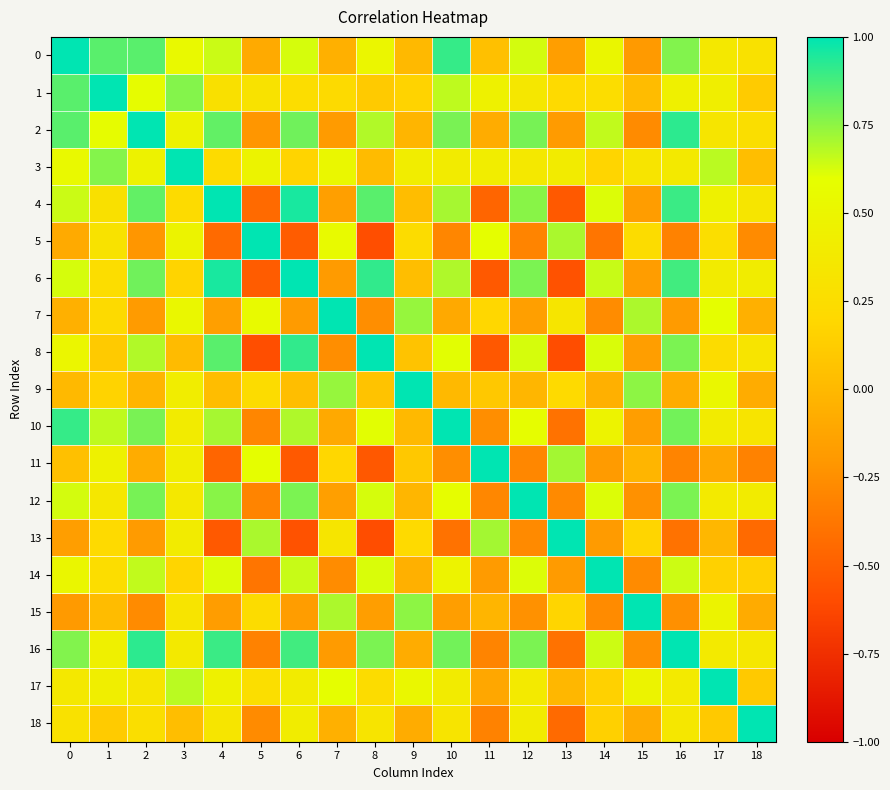

What is the difference between the highest and lowest values at 1?

1.0